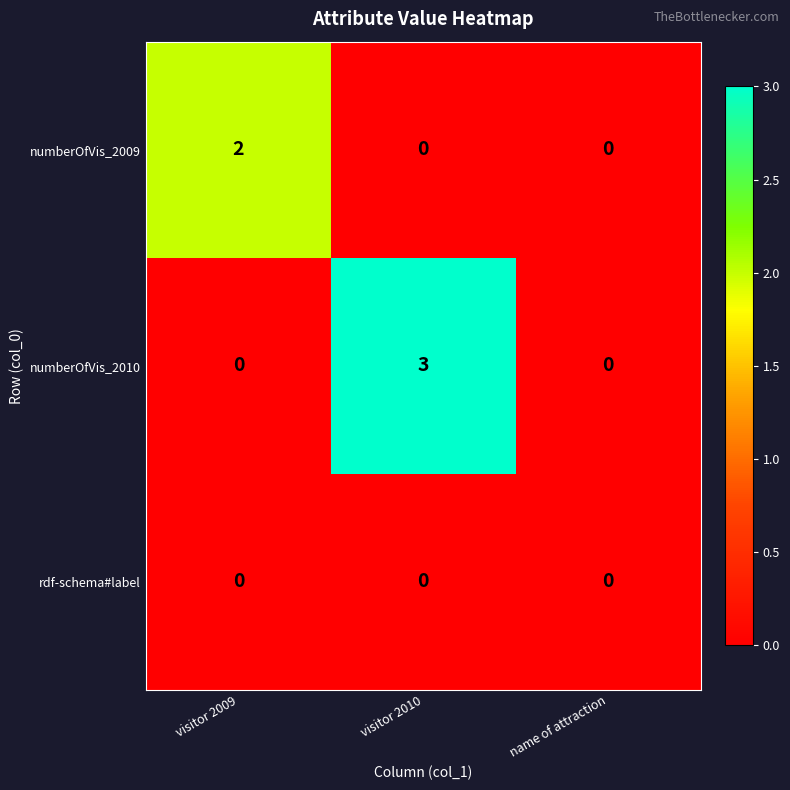

What is the maximum value shown in the chart?

3